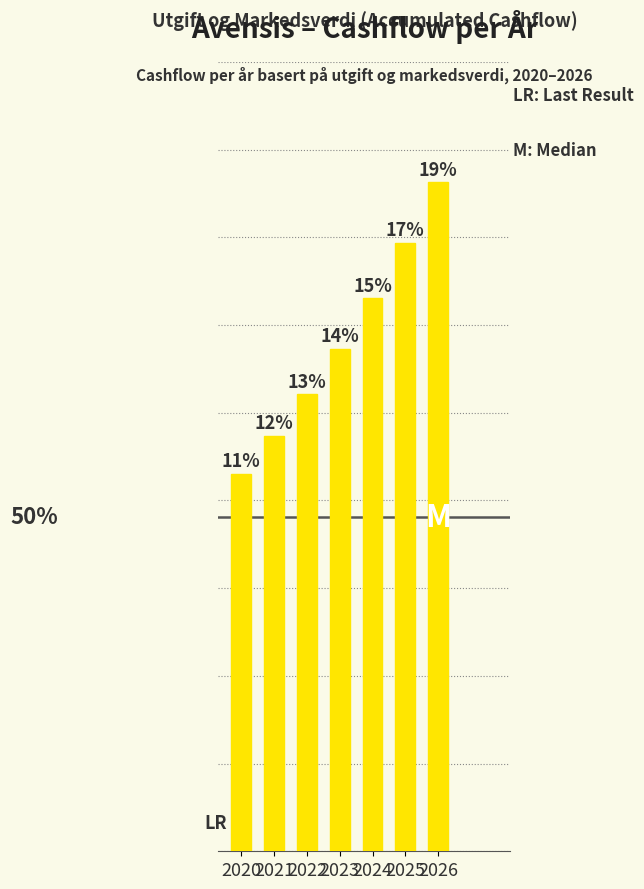

Are the bars horizontal?

No